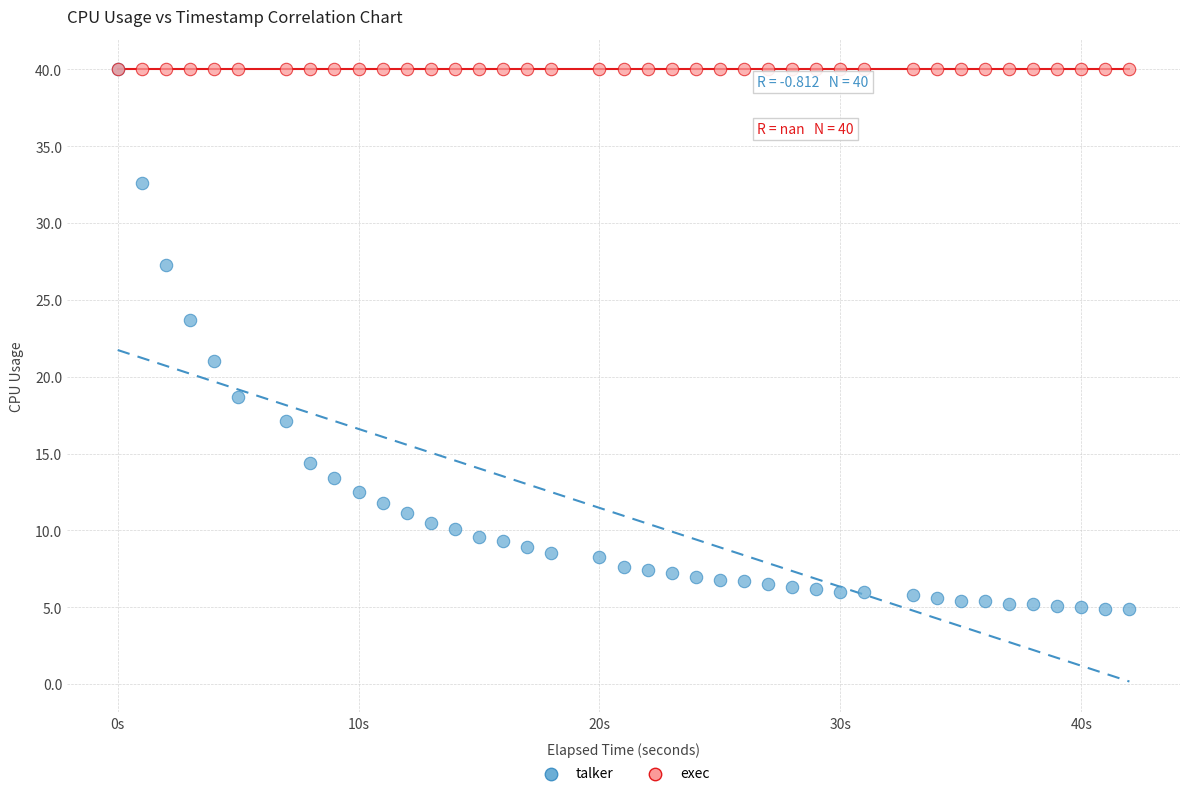

Across all series, what Y value is closest to 22?

21.0